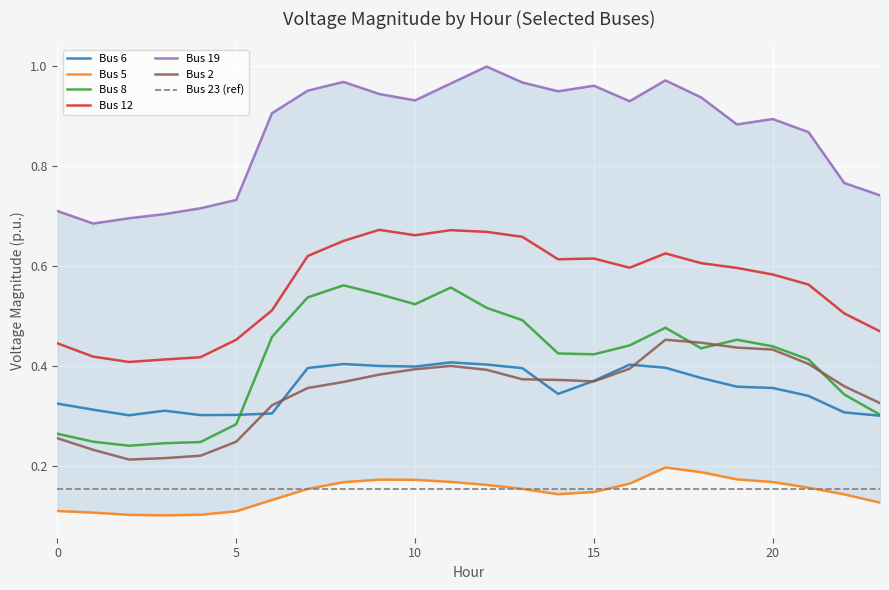

At how many categories does at least one series exceed 0?

24